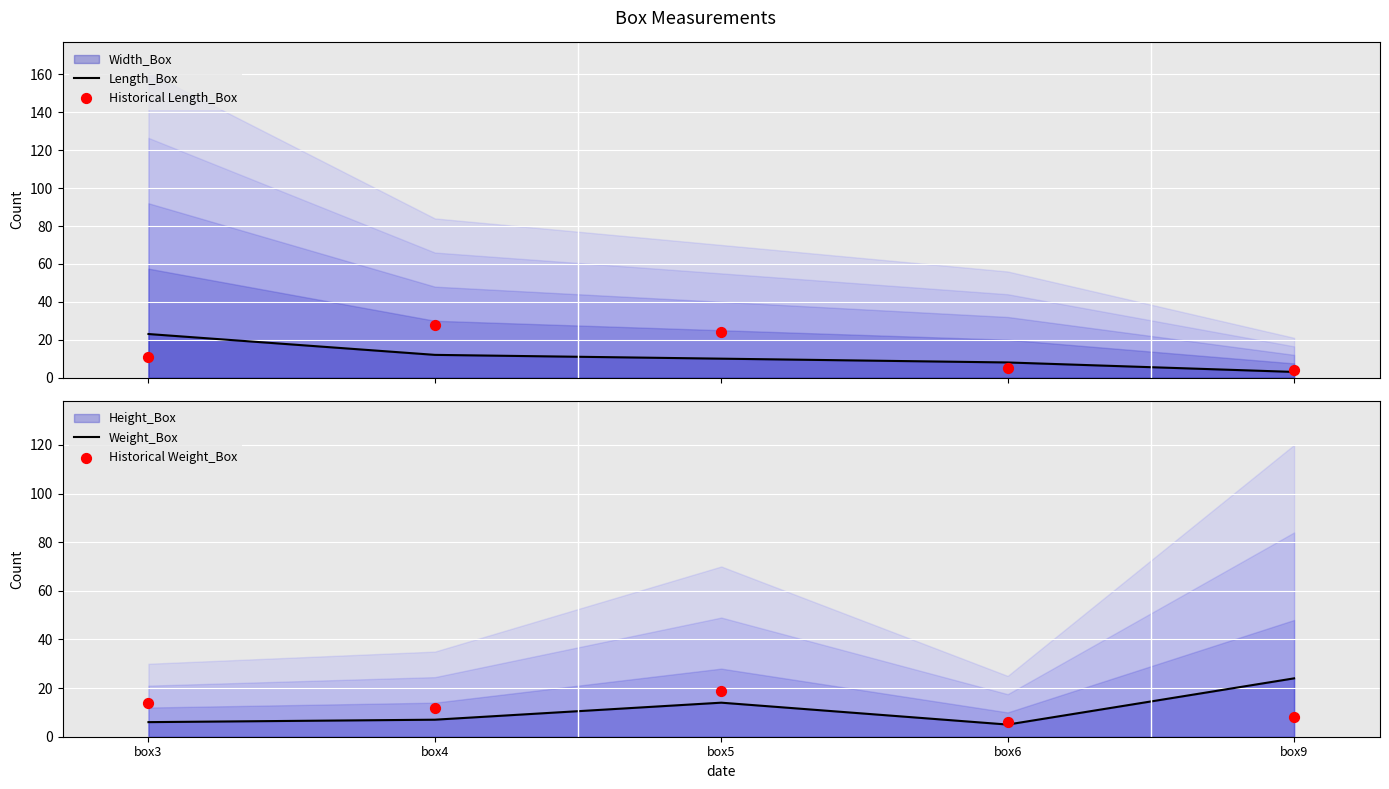

What is the total value across all series at box4?

59